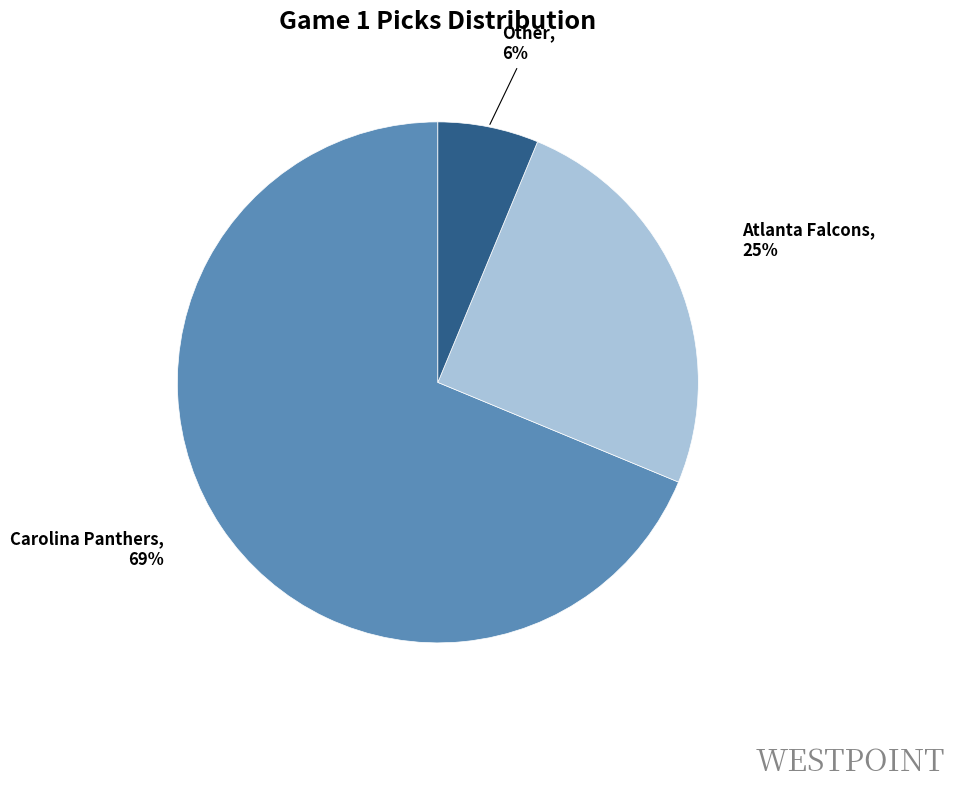

Which has a higher value, Other or Carolina Panthers?

Carolina Panthers